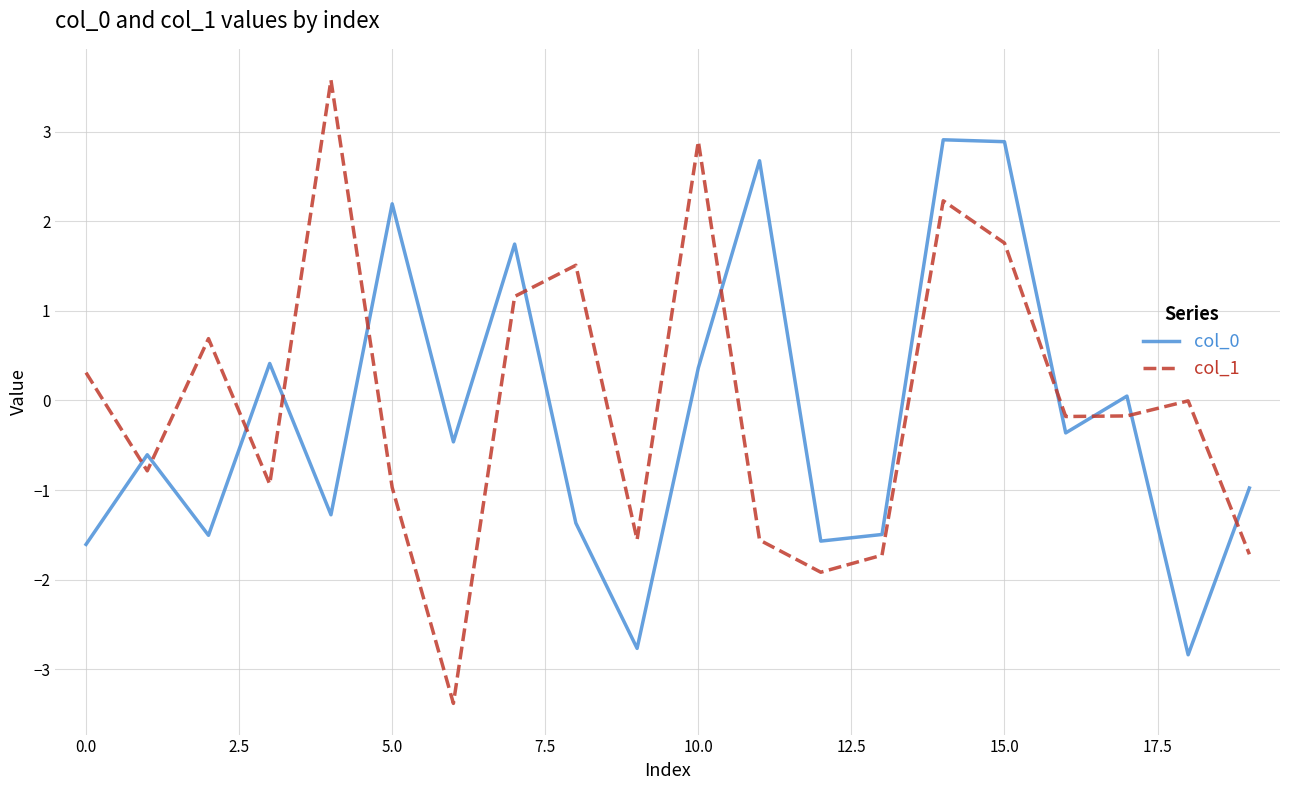

What is the maximum value shown in the chart?

3.6